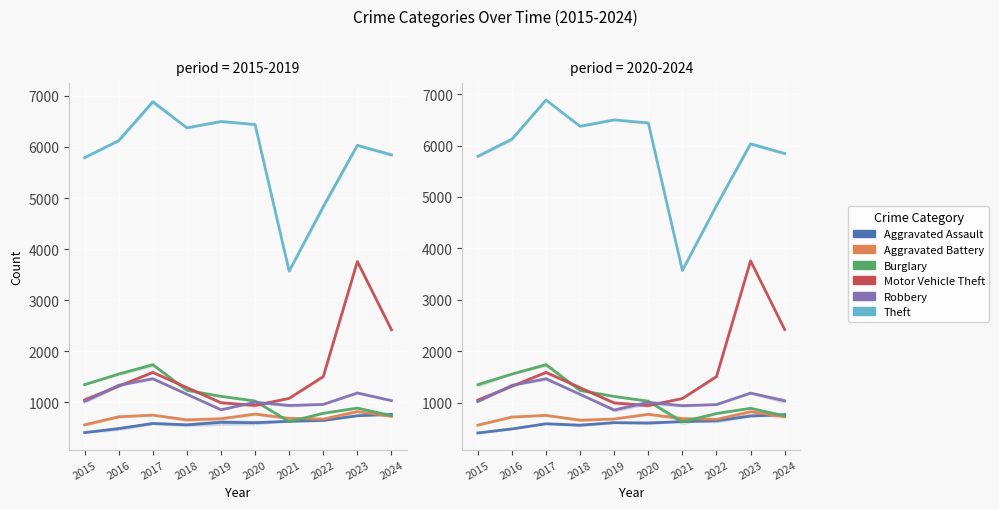

At which label does Theft reach its minimum?

2021